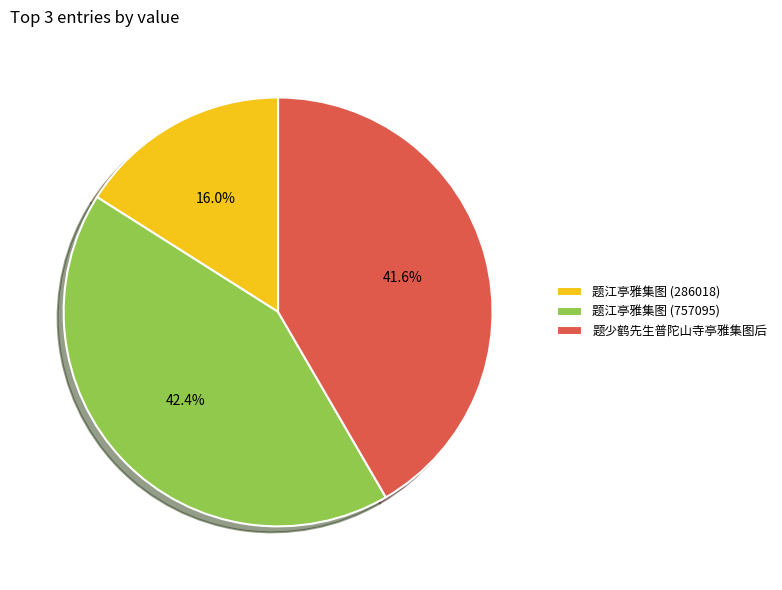

What percentage is the 题江亭雅集图 (286018) slice, to the nearest percent?

16%